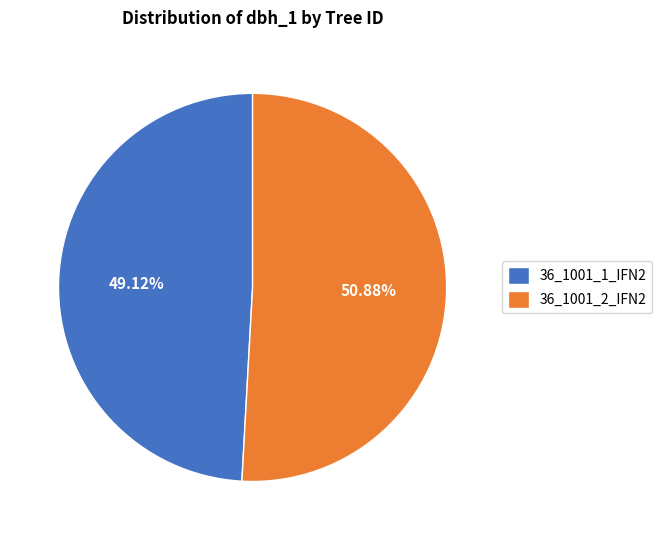

To the nearest percent, what is the difference between the largest and smallest slice percentages?

2%